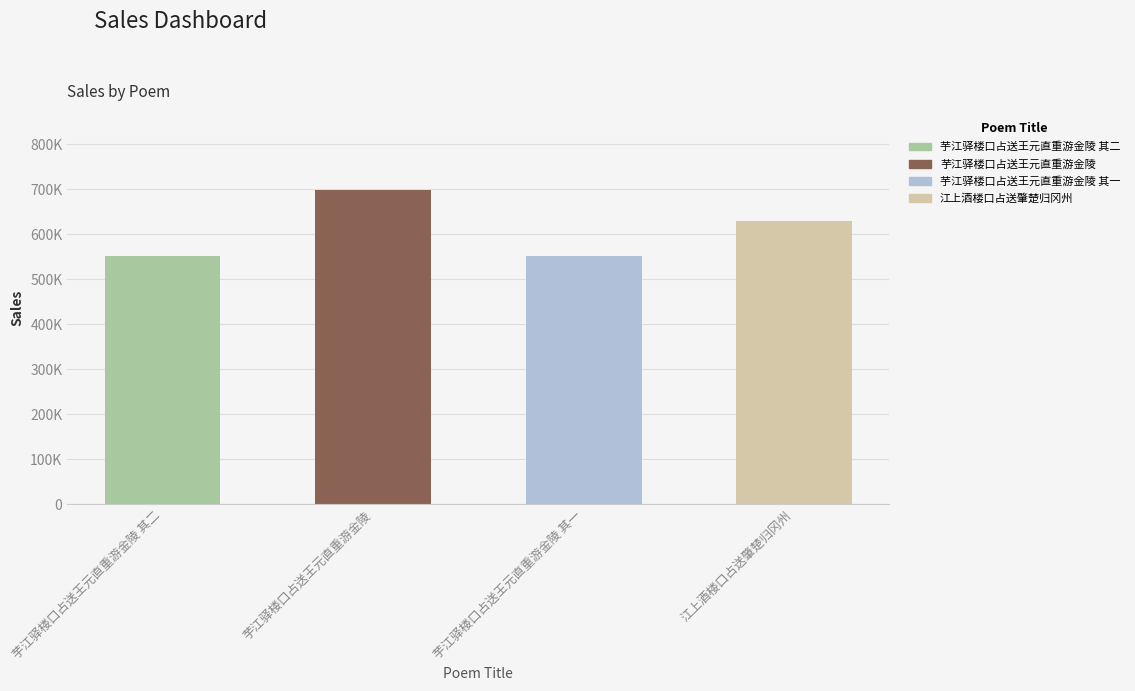

What is the label of the 1st bar from the right?

江上酒楼口占送肇楚归冈州